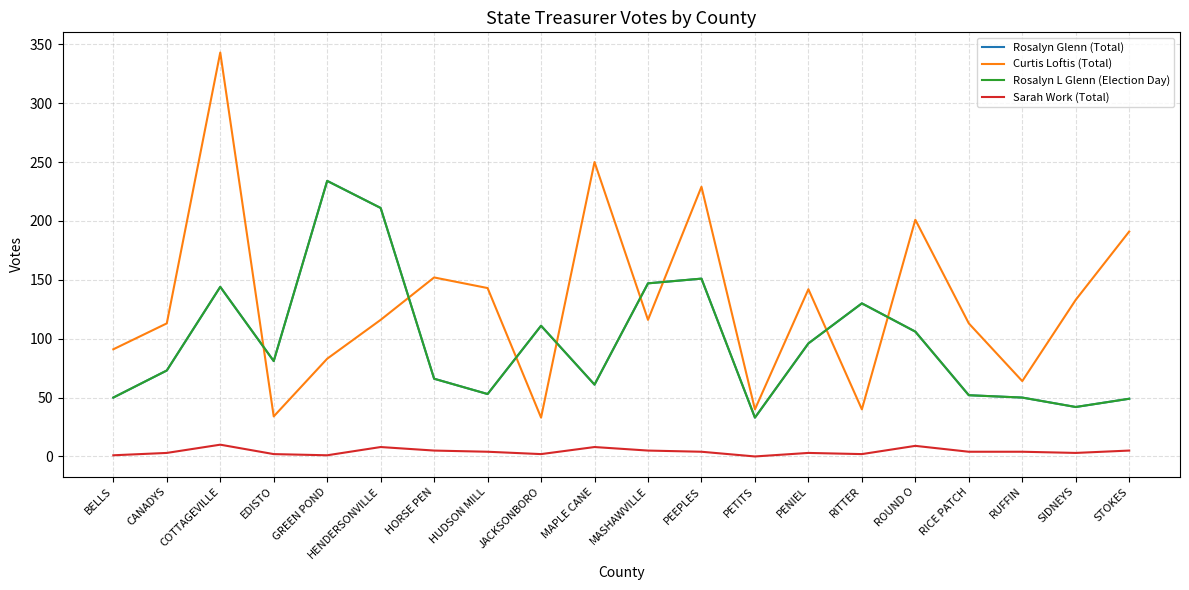

What is the minimum value for Rosalyn L Glenn (Election Day)?

33